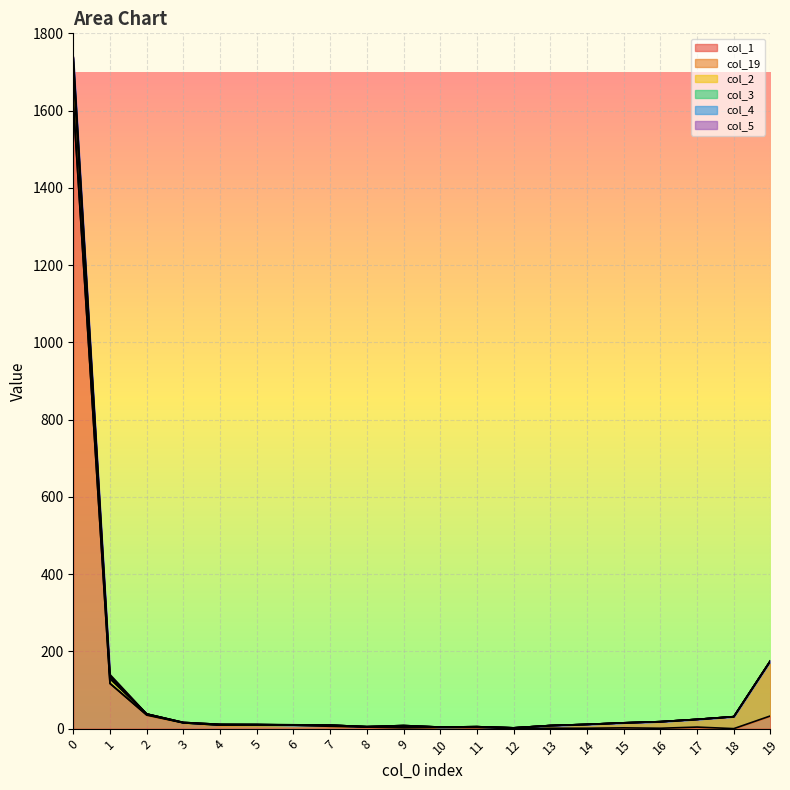

The col_2 series shows 9 at 3. True or false?

False